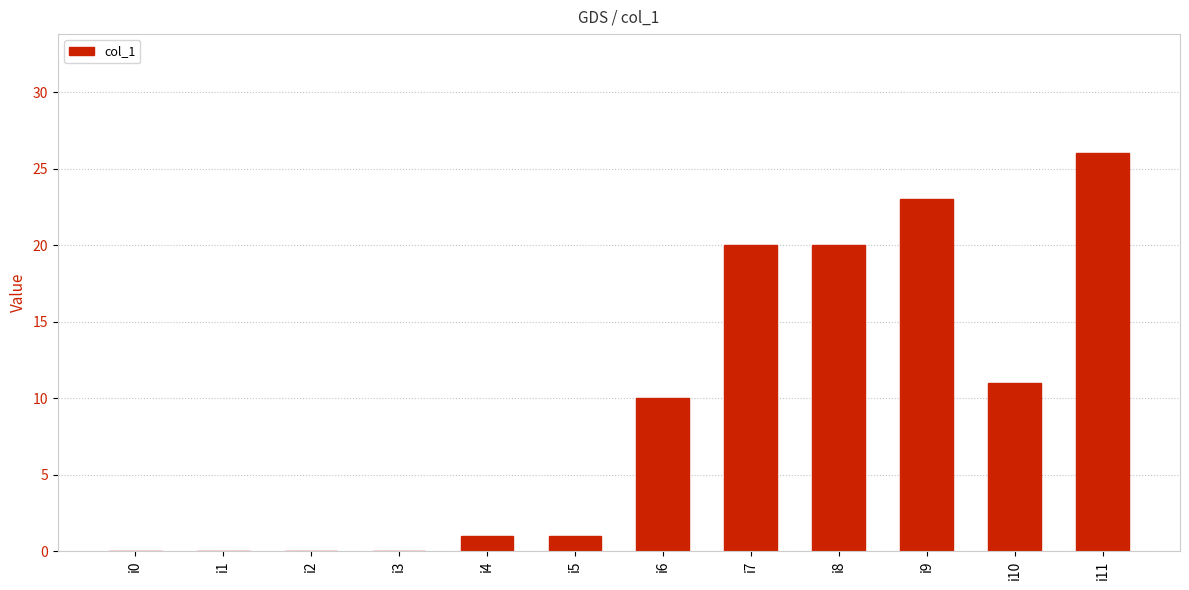

True or false: the data shows 1 at i5.

True